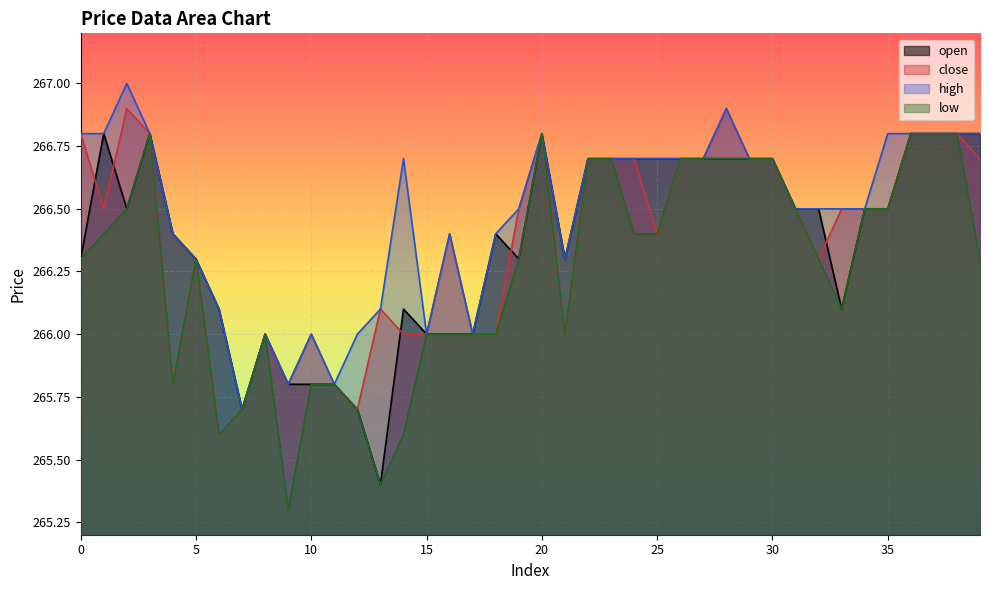

Which series has the largest range (max minus min)?

low